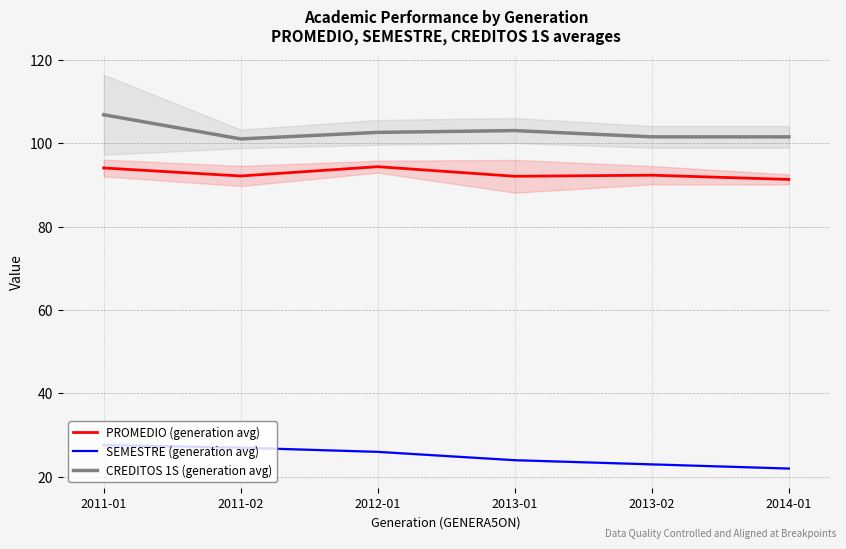

What position from the left is 2013-01?

4